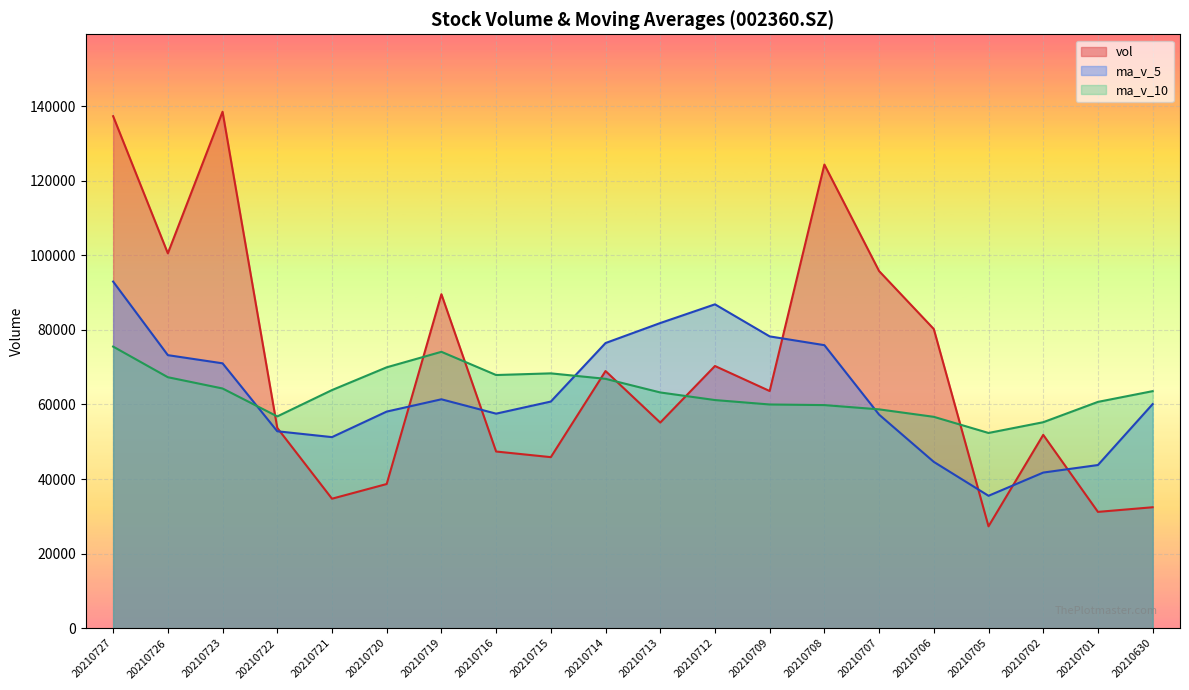

At which category is the sum across all series the highest?

20210727